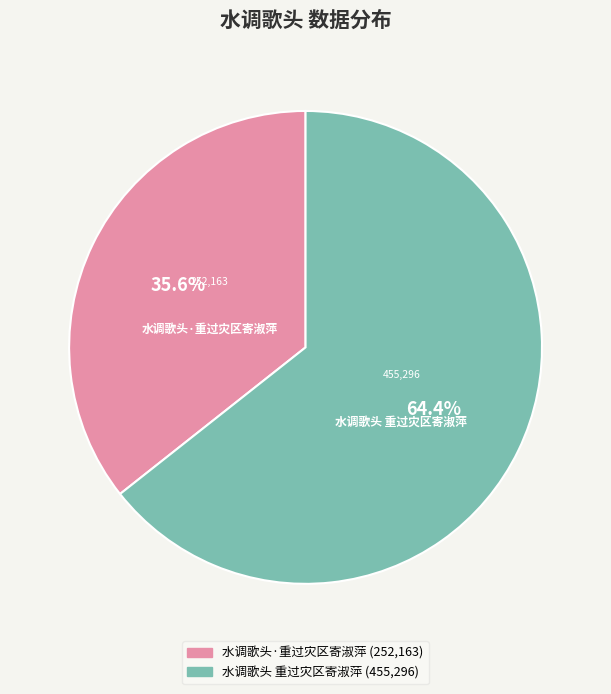

Which has a higher value, 水调歌头·重过灾区寄淑萍 or 水调歌头 重过灾区寄淑萍?

水调歌头 重过灾区寄淑萍